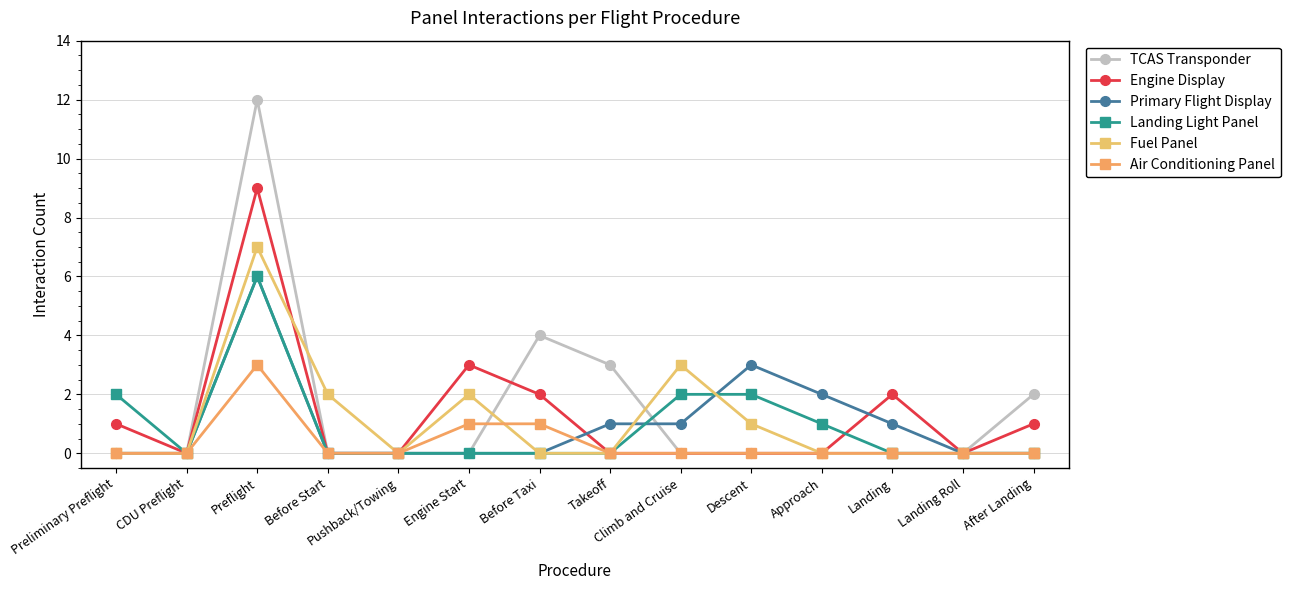

How many data points does each series have?

14